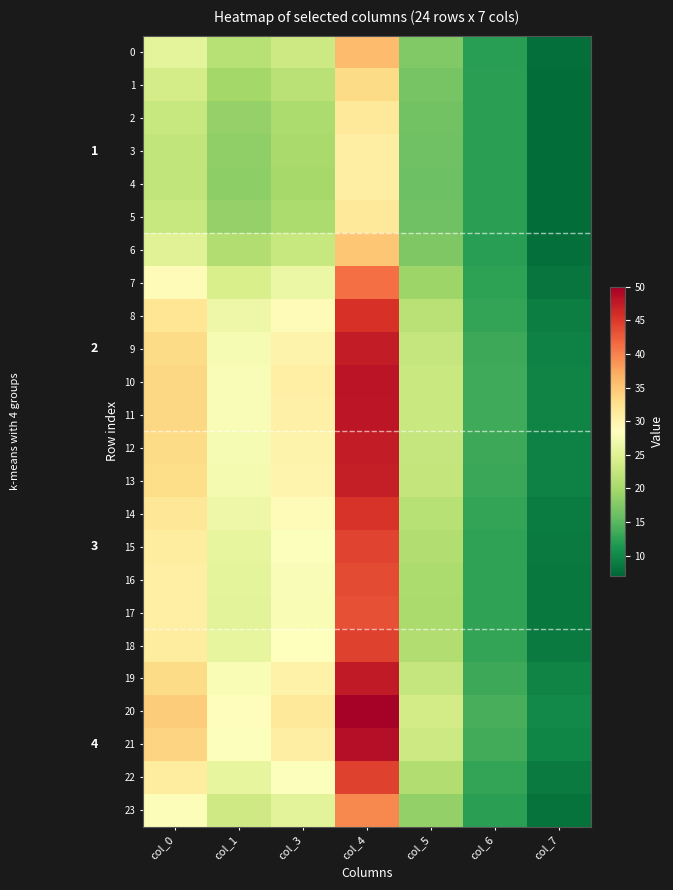

What is the maximum value shown in the chart?

49.7